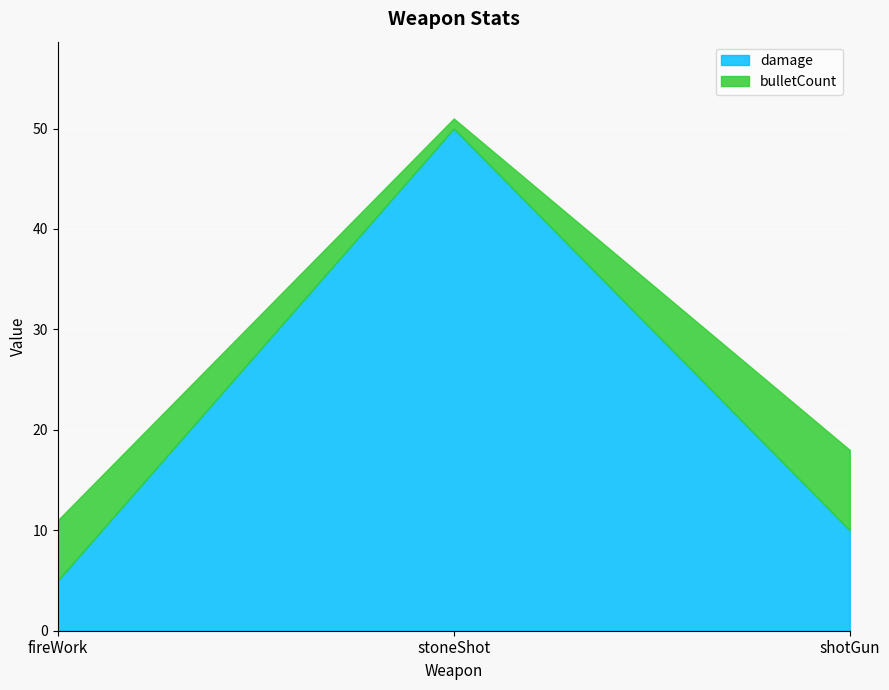

What position from the left is fireWork?

1